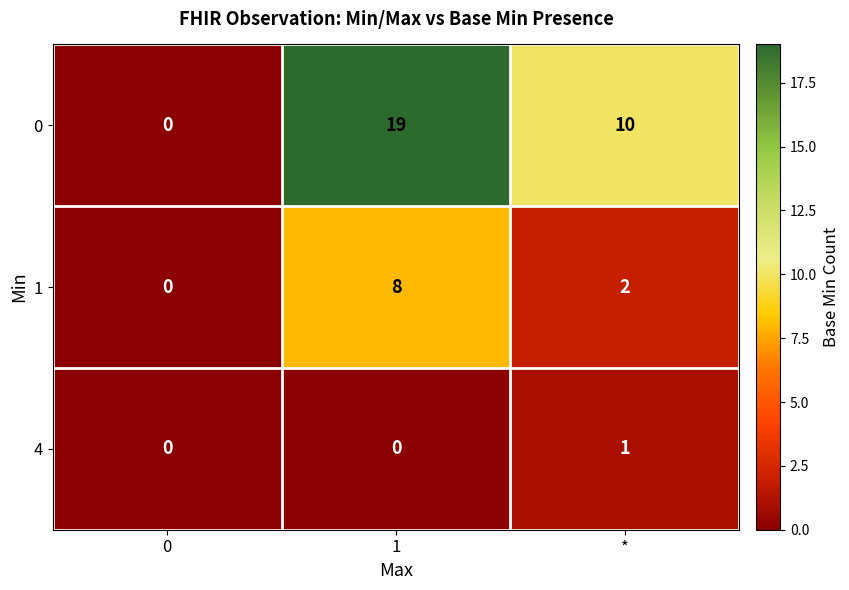

True or false: 1 has a value of 3 at *.

False